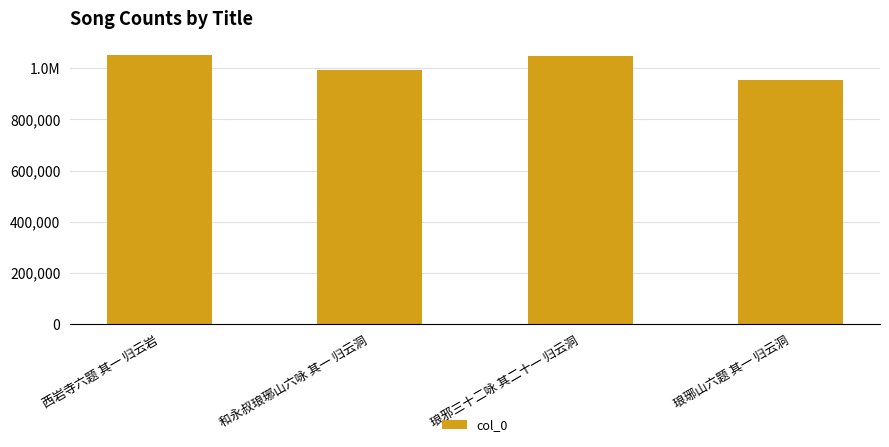

List the labels in order of value, smallest first.

琅琊山六题 其一 归云洞, 和永叔琅琊山六咏 其一 归云洞, 琅邪三十二咏 其二十一 归云洞, 西岩寺六题 其一 归云岩